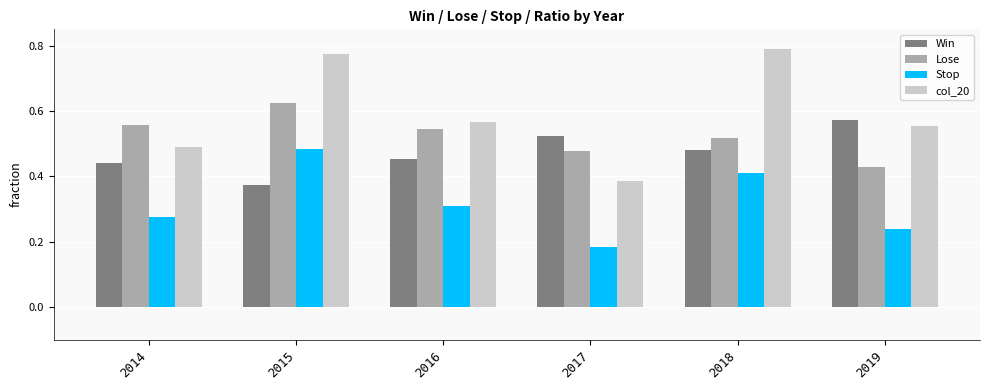

Which label corresponds to the smallest value in the chart?

2017